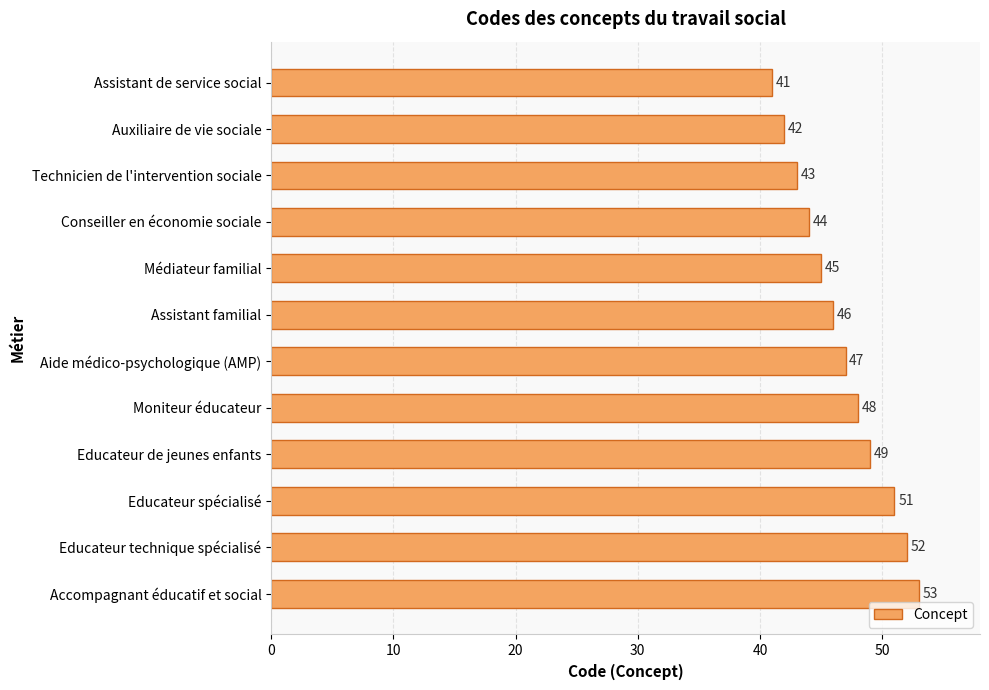

What is the label of the 3rd bar from the bottom?

Educateur spécialisé